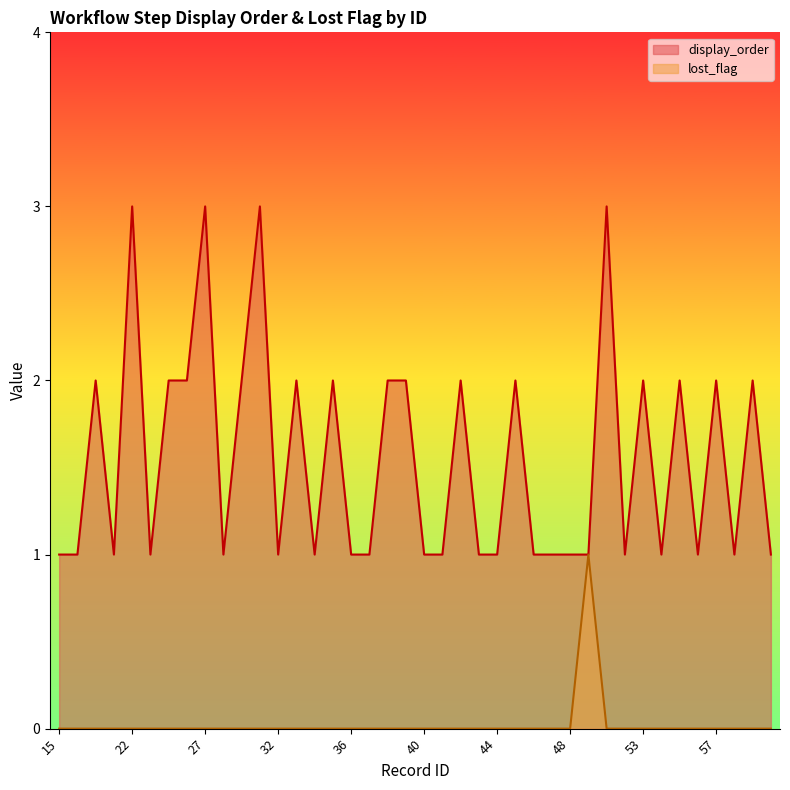

Is the value of lost_flag at 52 greater than the value of display_order at 26?

No